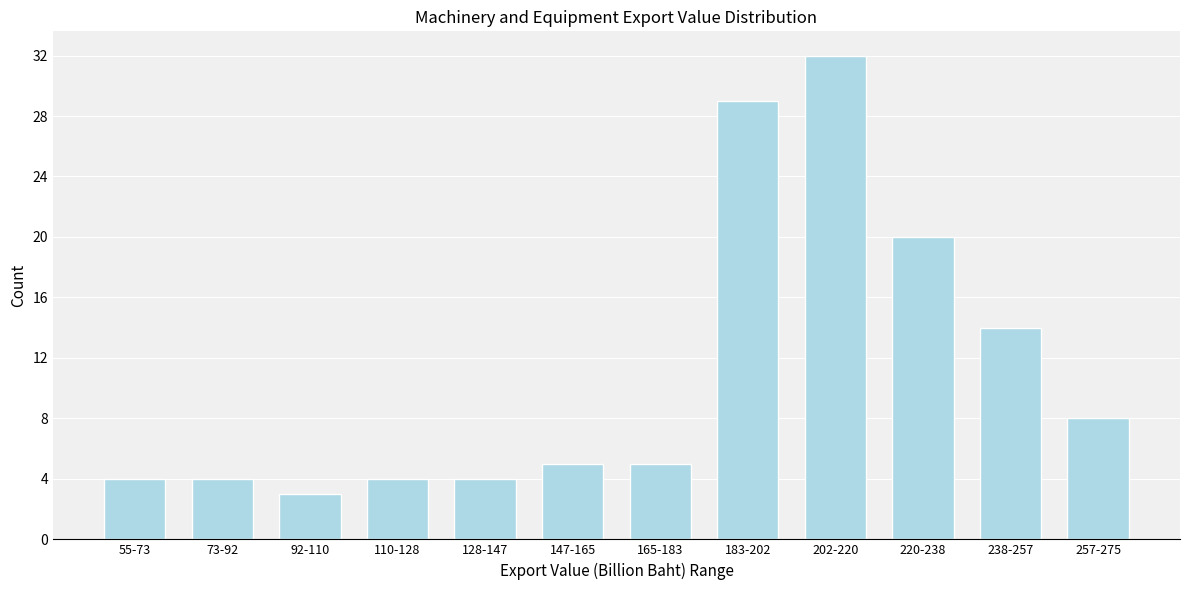

Reading right to left, list all the values displayed in this chart.

257-275=8	238-257=14	220-238=20	202-220=32	183-202=29	165-183=5	147-165=5	128-147=4	110-128=4	92-110=3	73-92=4	55-73=4